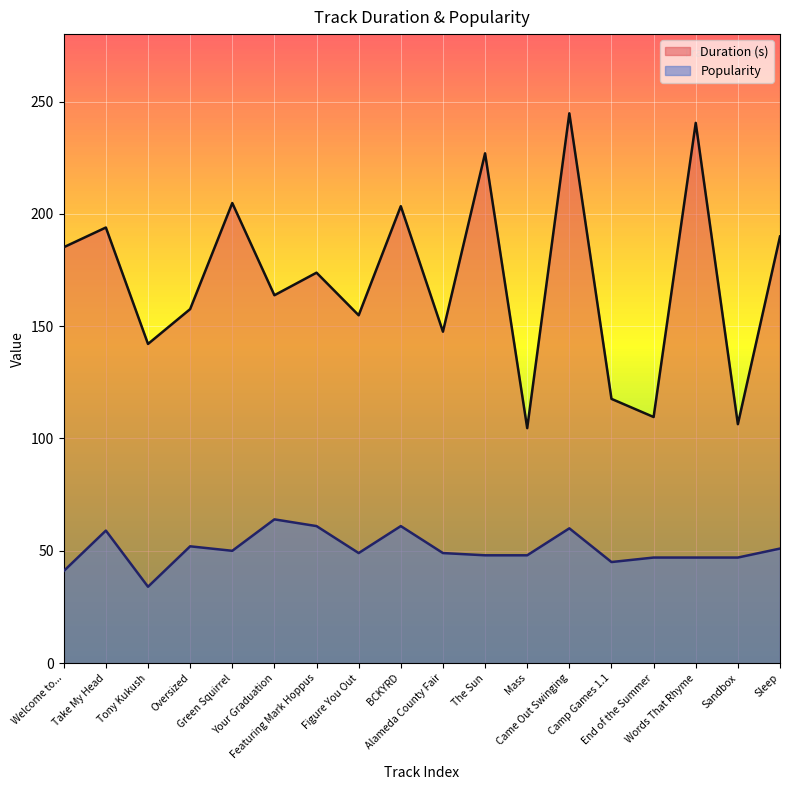

Which series changed the most between Welcome to... and Sandbox?

Duration (s)